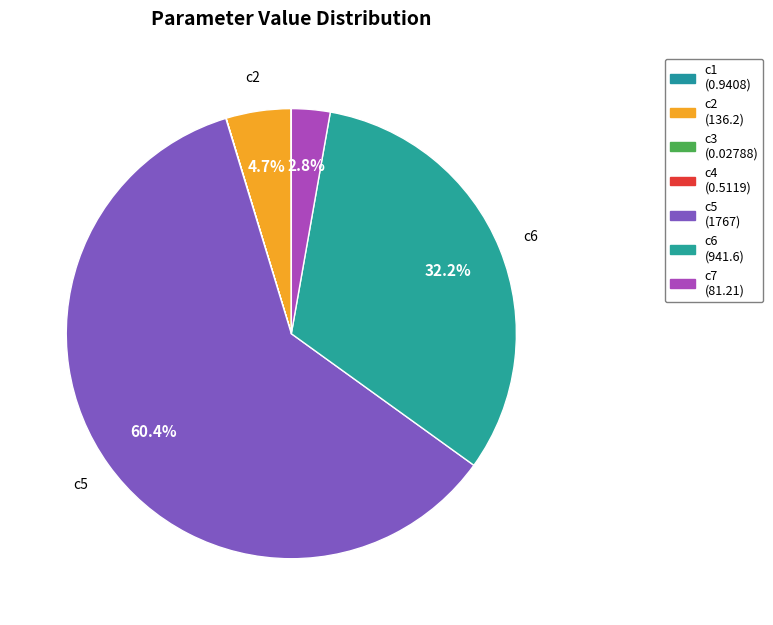

To the nearest percent, what percentage of the pie is c2?

5%